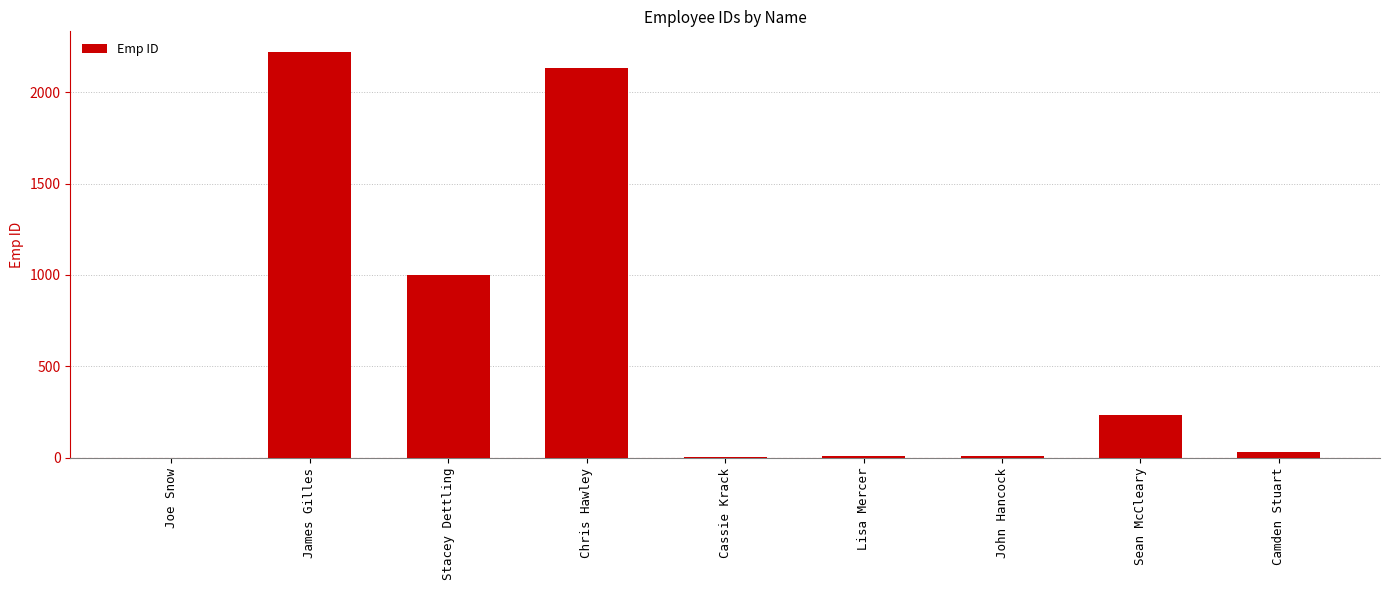

What is the greatest value displayed?

2222